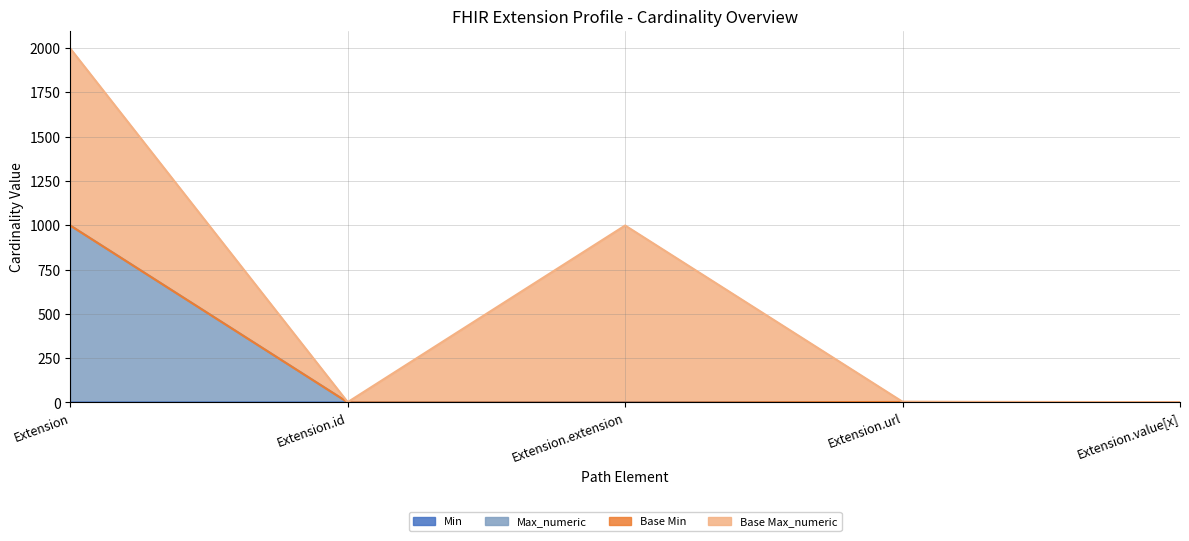

Does the chart have visible grid lines?

Yes